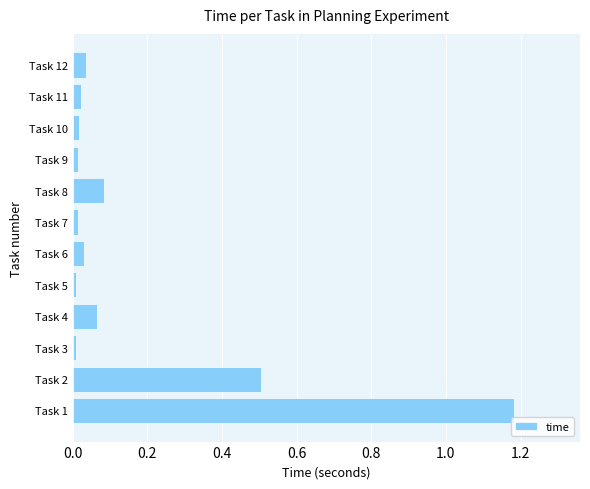

Which label corresponds to the largest value in the chart?

Task 1